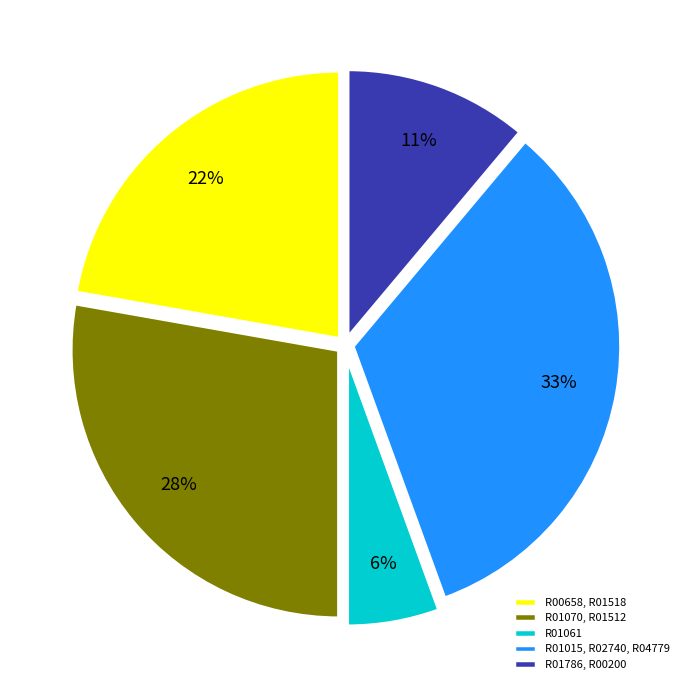

To the nearest percent, what is the combined percentage of R01070, R01512 and R01786, R00200?

39%